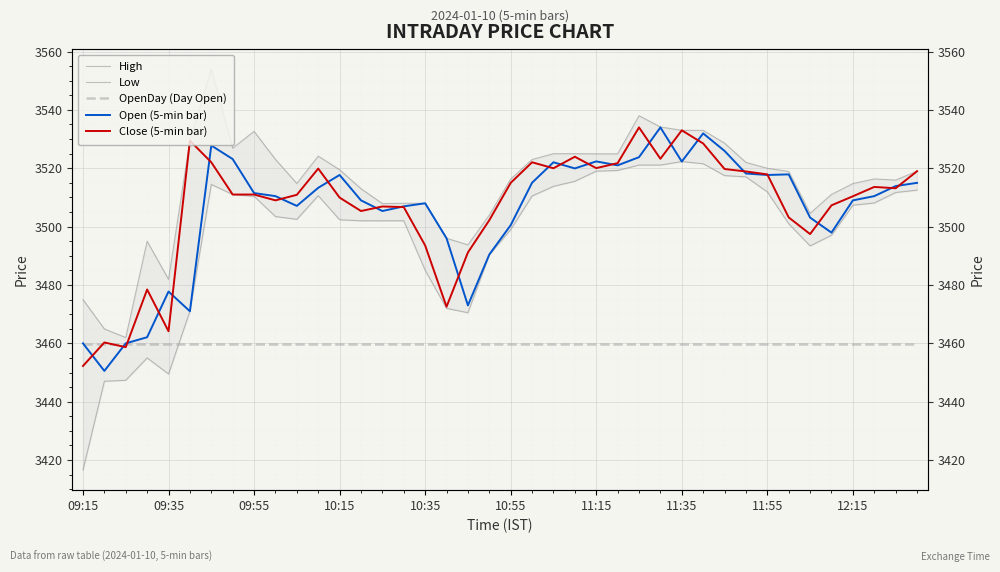

True or false: Close (5-min bar) and High intersect in this chart.

False